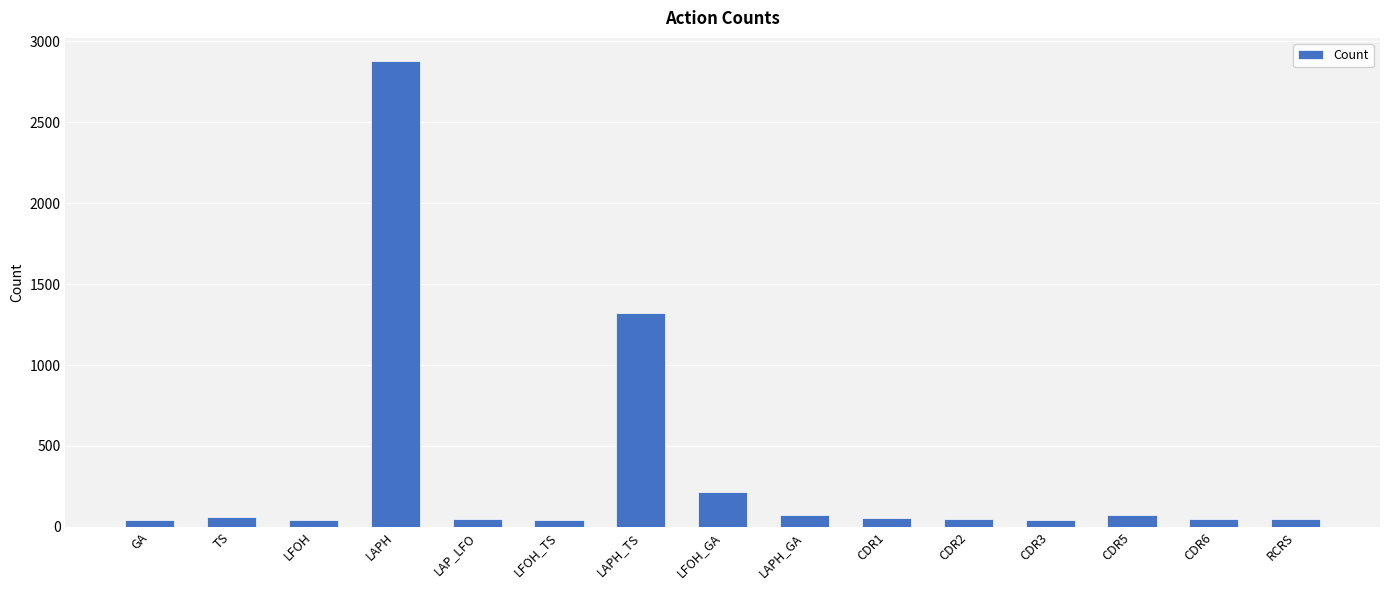

What is the sum of all values?

5042